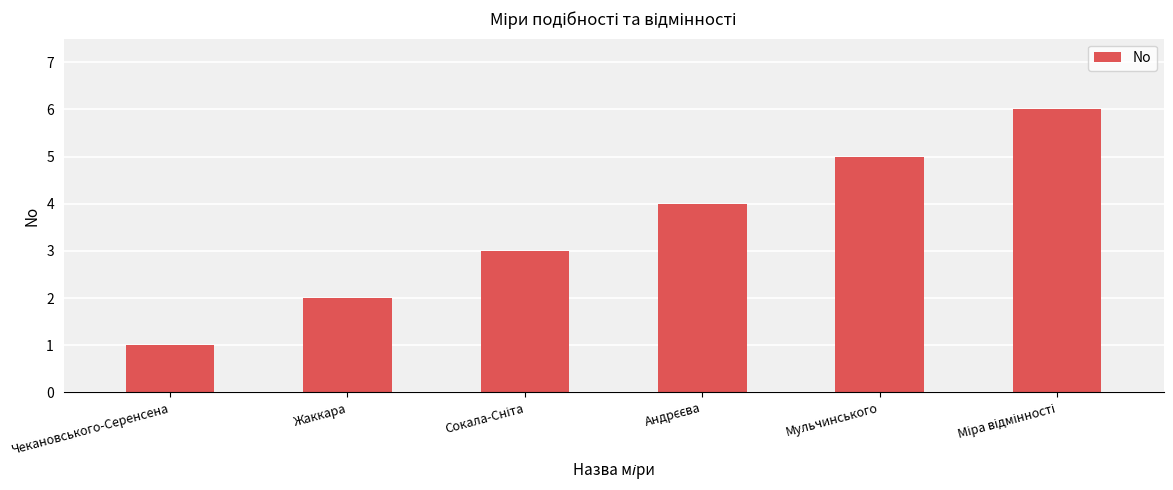

How many bars are there in total?

6